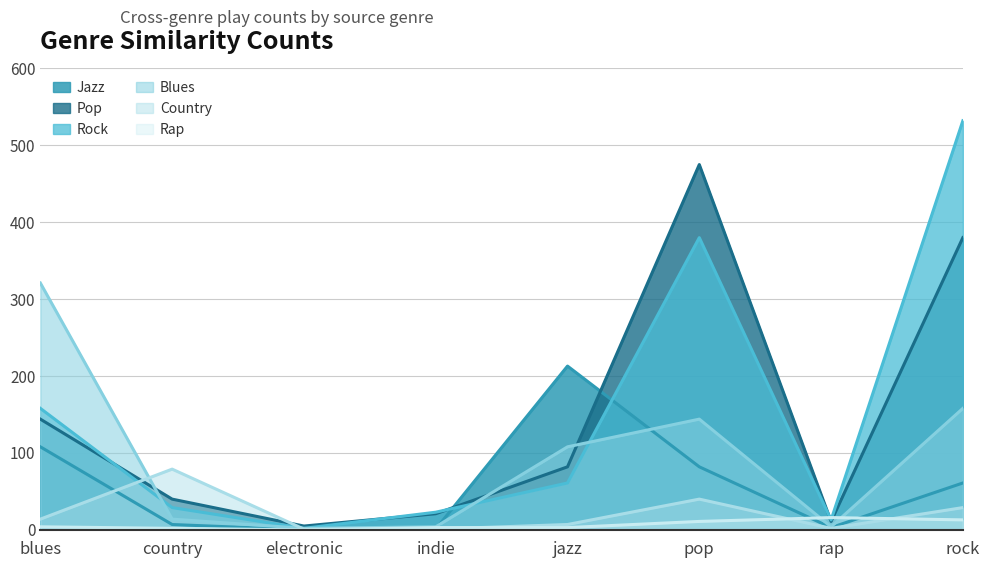

What is the label of the 2nd point from the right?

rap